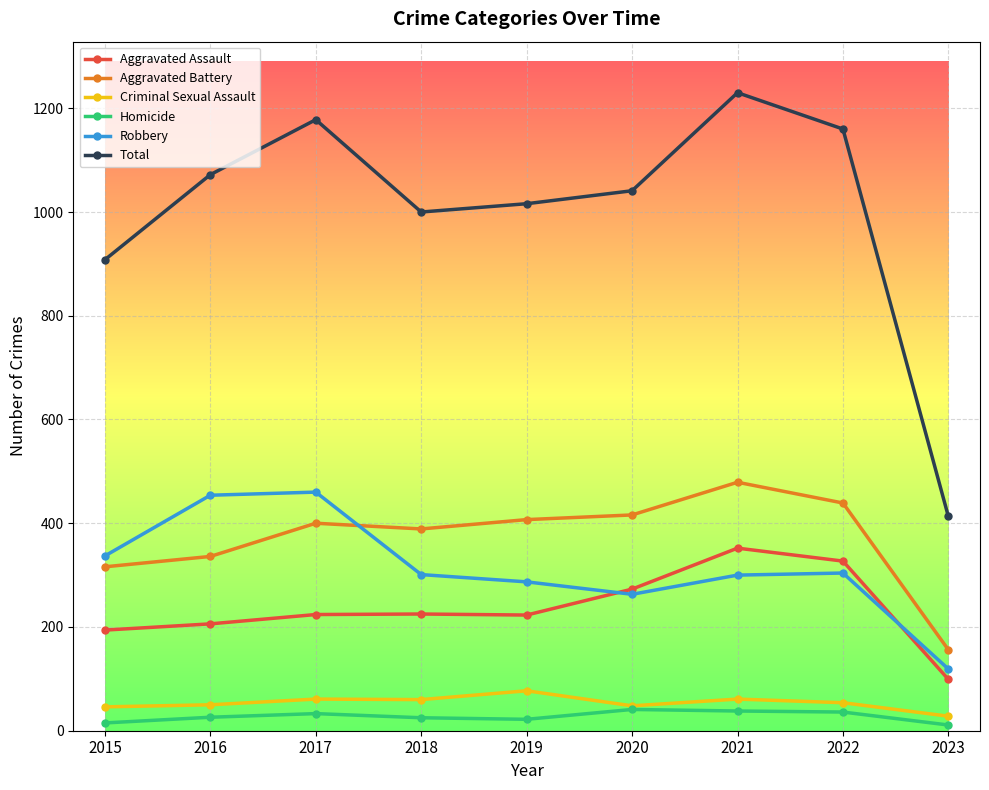

What is the value of the Aggravated Assault point at the 8th from the left?

327